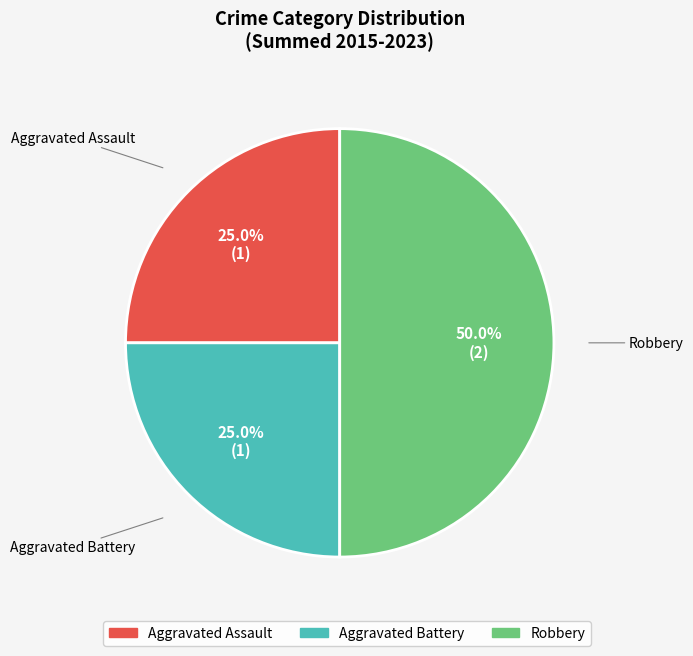

What is the largest slice in the pie chart?

Robbery